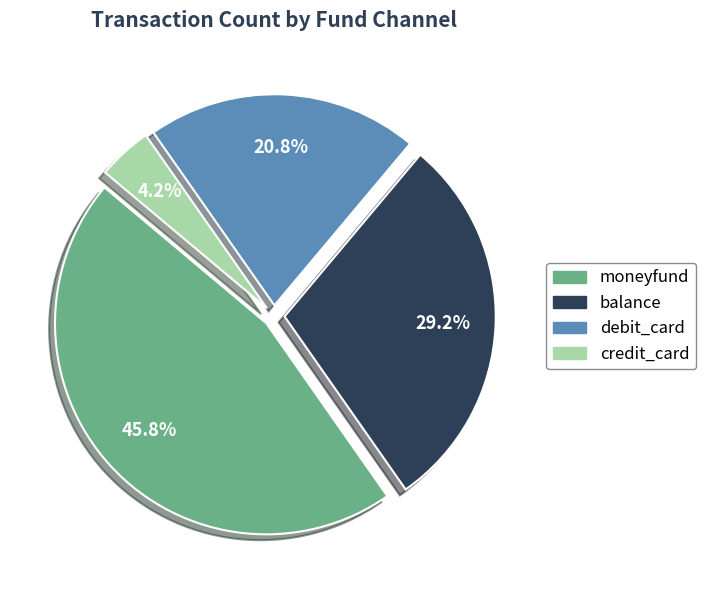

How many segments does this pie chart have?

4